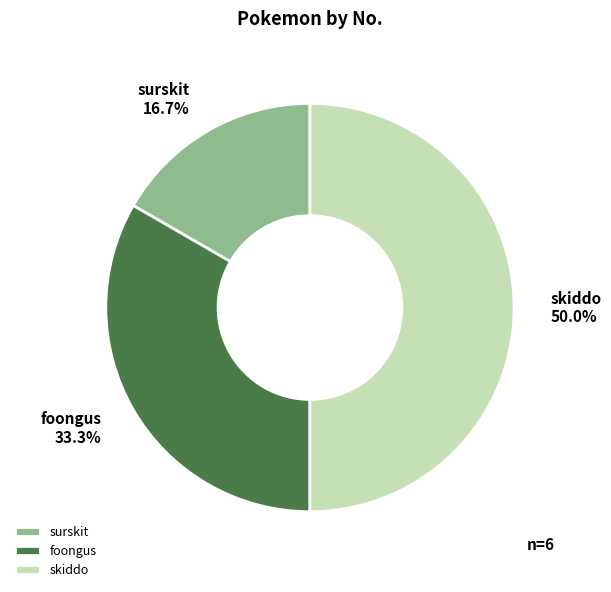

Does surskit represent more than half of the total?

No